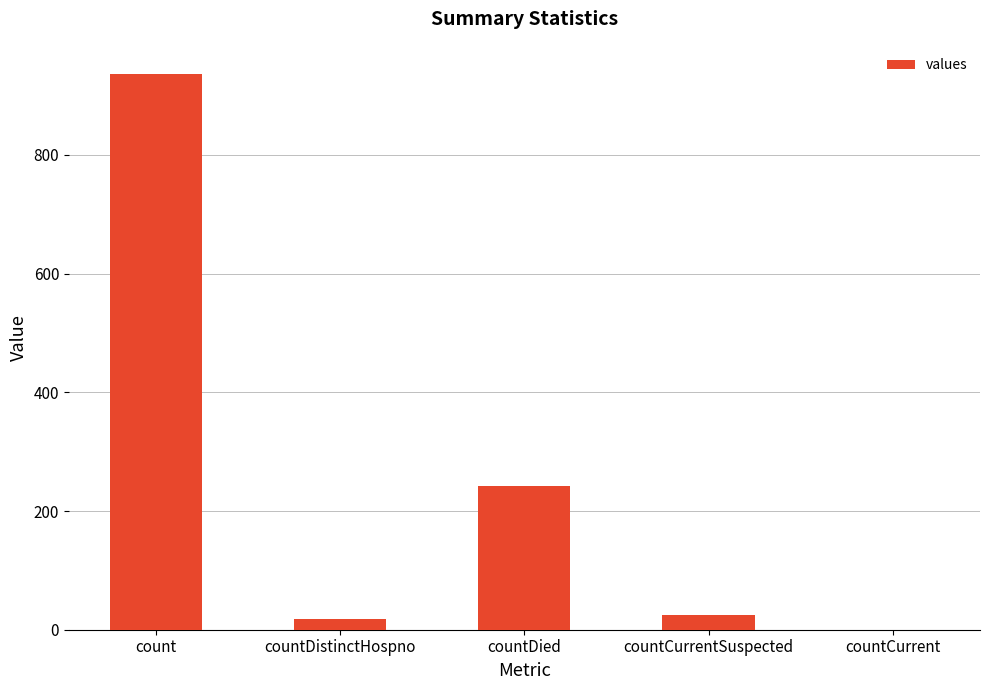

Read the value at countDied.

243